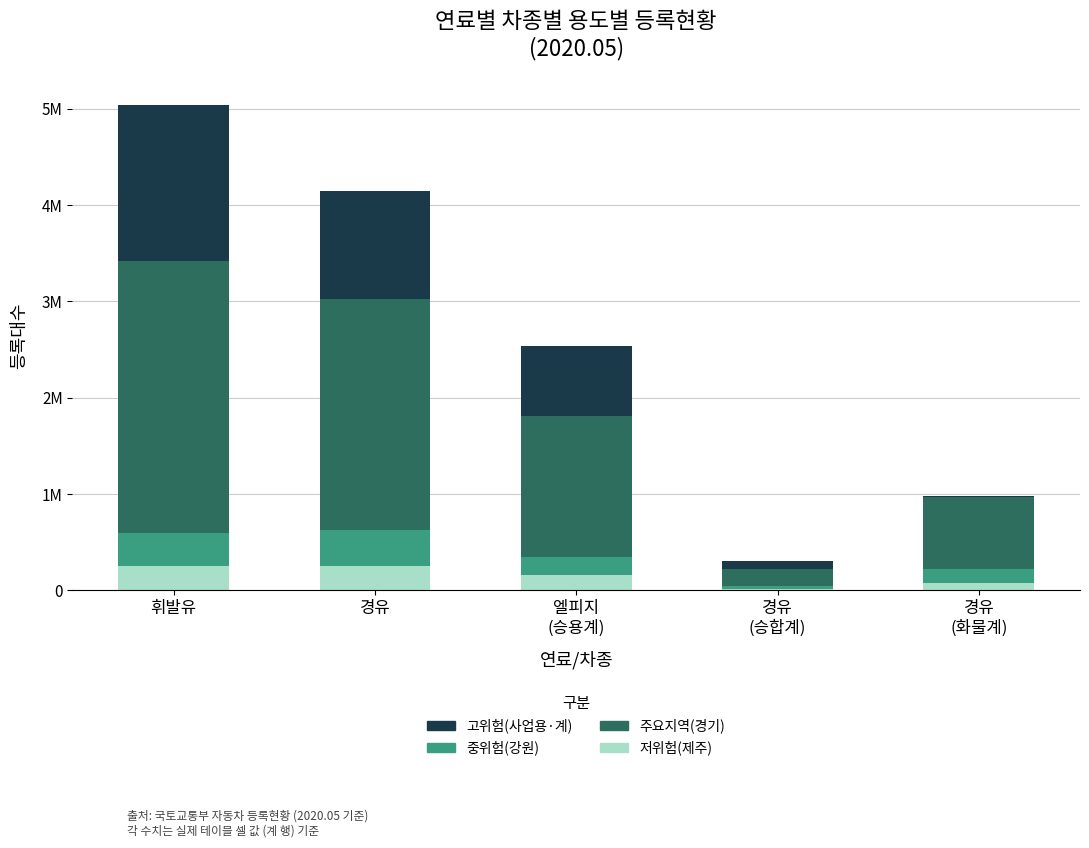

What value does the 중위험(강원) series have at 휘발유?

338753